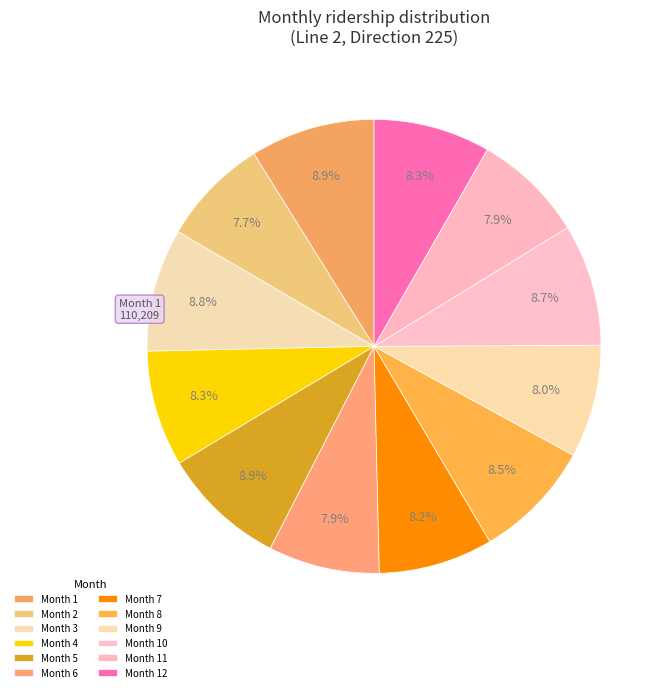

To the nearest percent, what is the average slice percentage?

8%